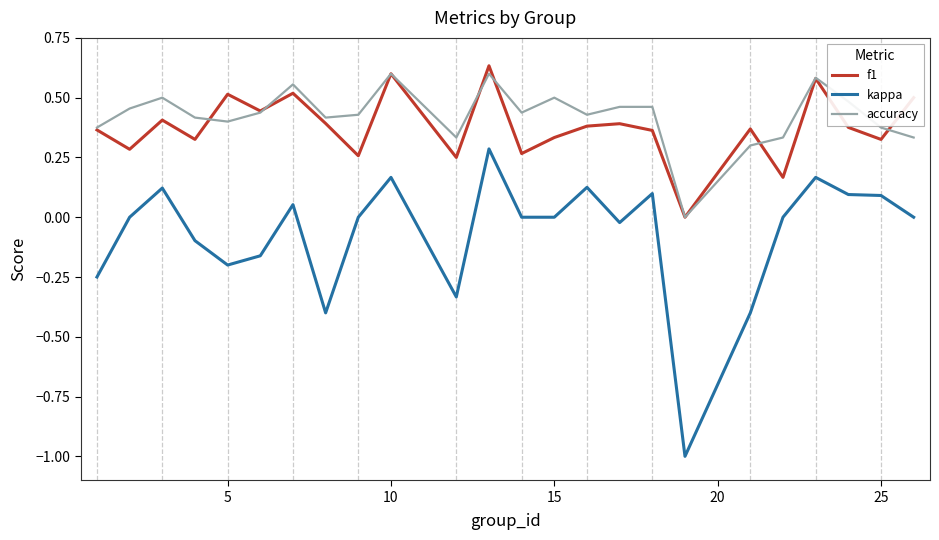

What is the smallest value displayed?

-1.0